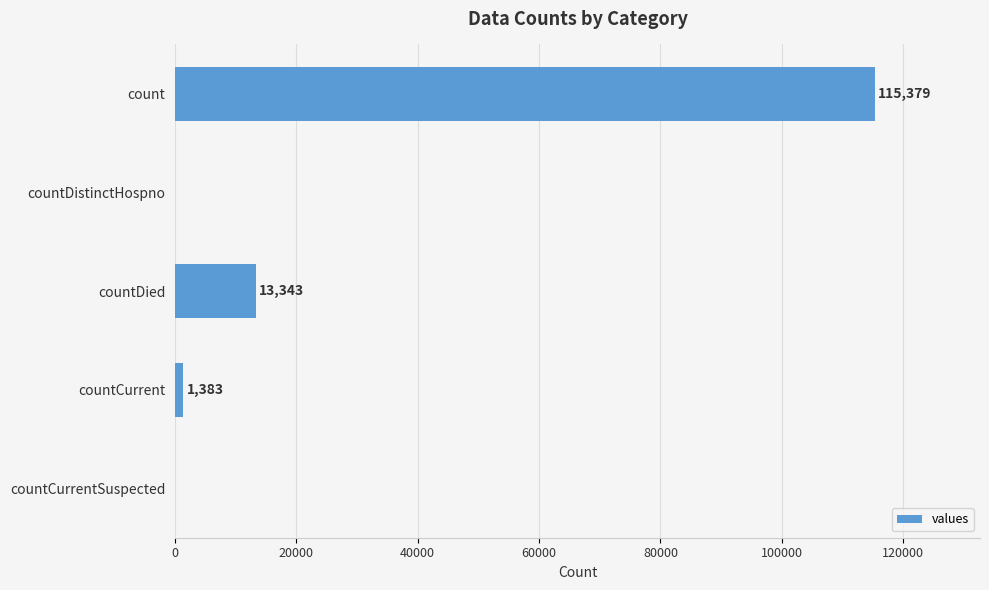

What is the sum of all values?

130105